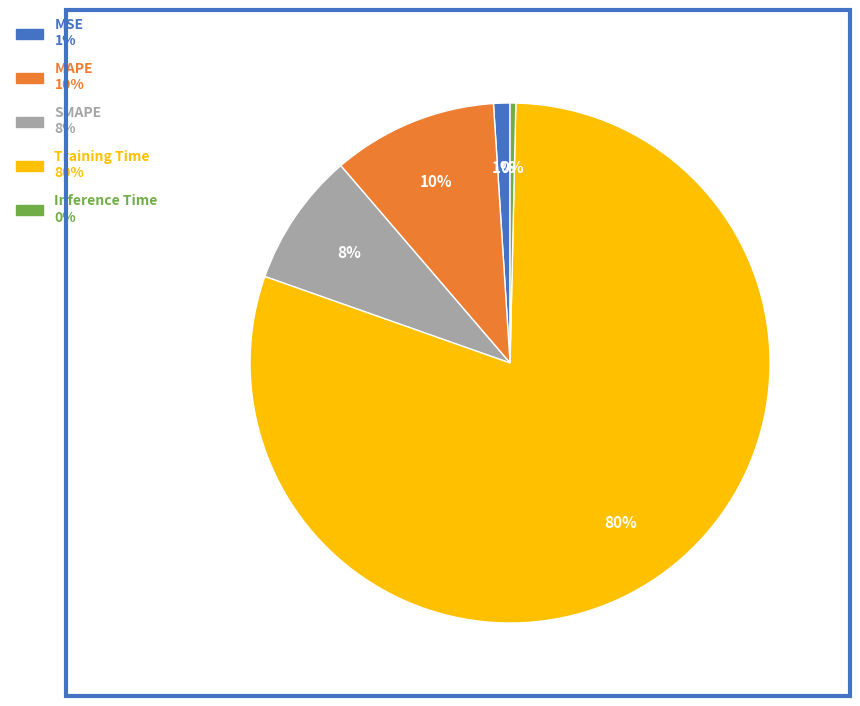

What percentage is the MAPE slice, to the nearest percent?

10%